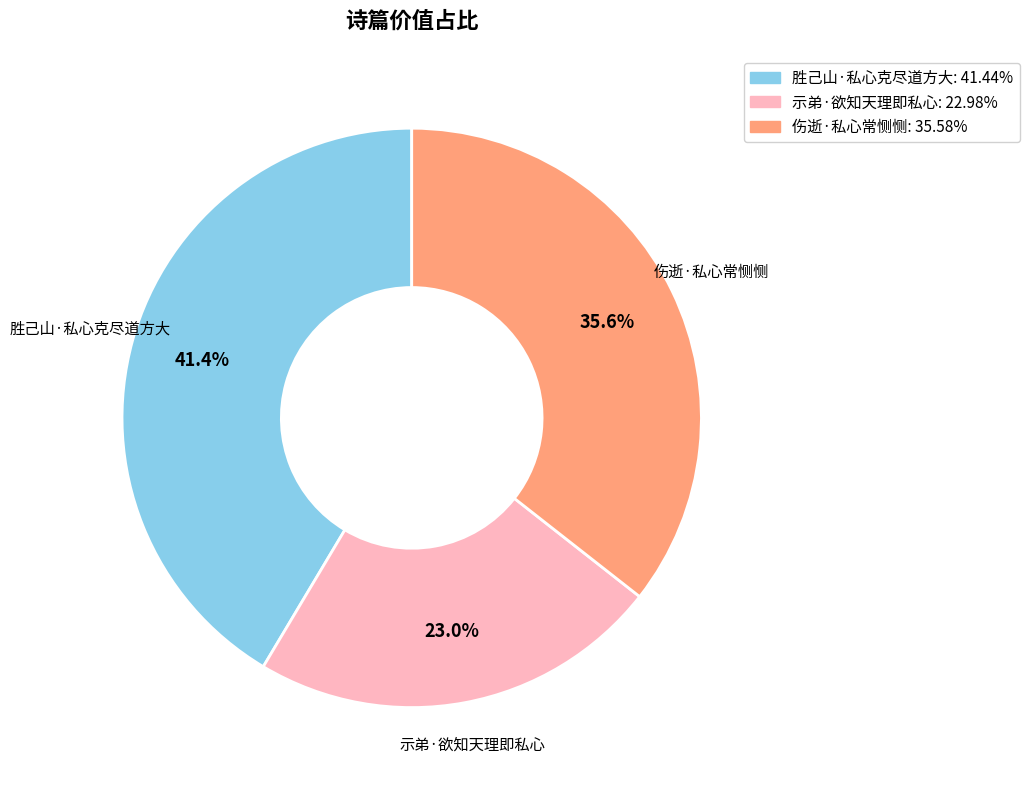

Does any single category account for the majority?

No